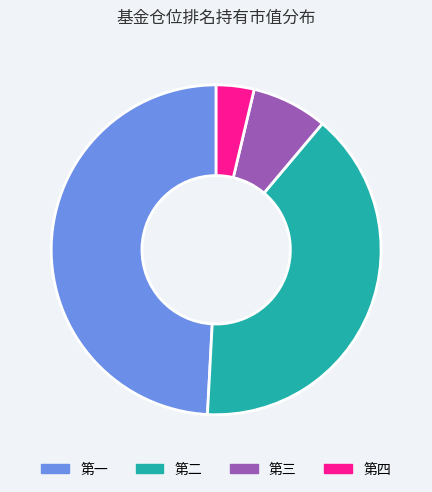

Is there any slice that represents more than half of the pie?

No